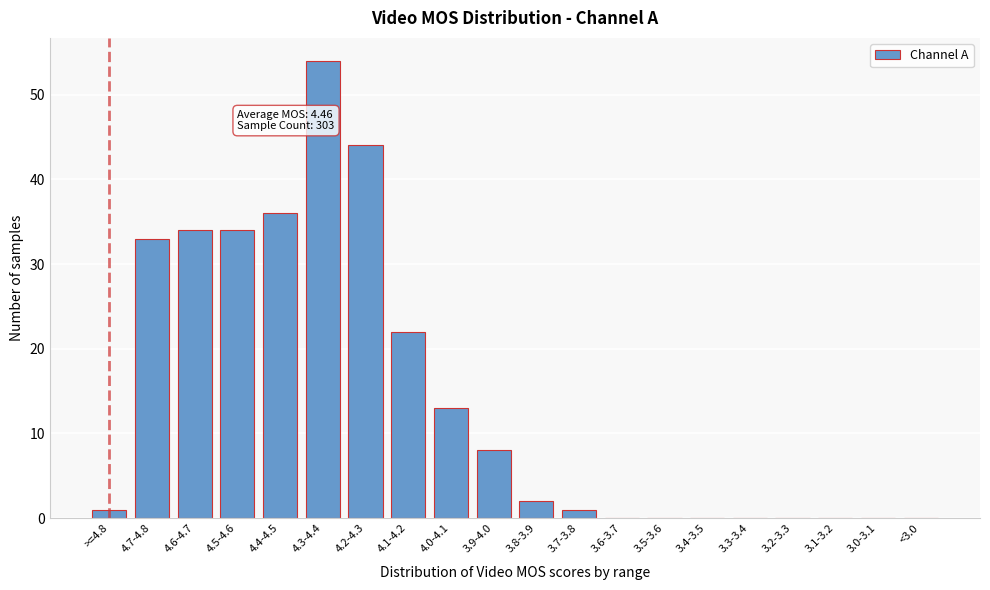

Reading left to right, extract all data points from this chart.

>=4.8=1.0	4.7-4.8=33.0	4.6-4.7=34.0	4.5-4.6=34.0	4.4-4.5=36.0	4.3-4.4=54.0	4.2-4.3=44.0	4.1-4.2=22.0	4.0-4.1=13.0	3.9-4.0=8.0	3.8-3.9=2.0	3.7-3.8=1.0	3.6-3.7=0.0	3.5-3.6=0.0	3.4-3.5=0.0	3.3-3.4=0.0	3.2-3.3=0.0	3.1-3.2=0.0	3.0-3.1=0.0	<3.0=0.0